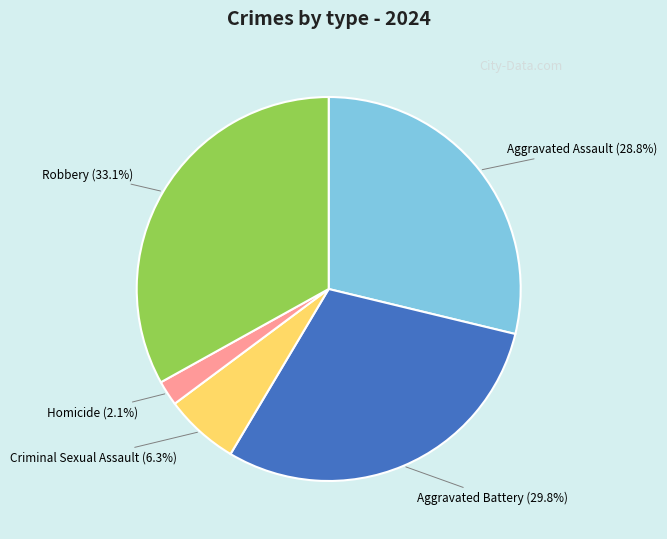

What percentage is the Homicide slice, to the nearest percent?

2%